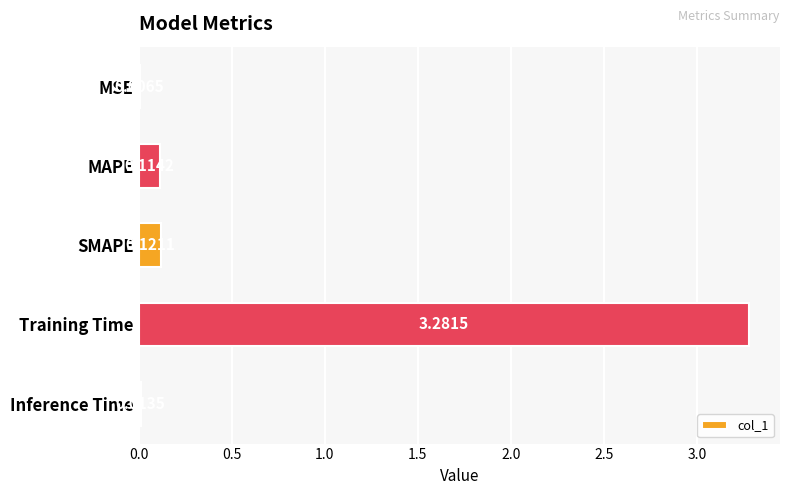

At which label is the value closest to 1?

SMAPE